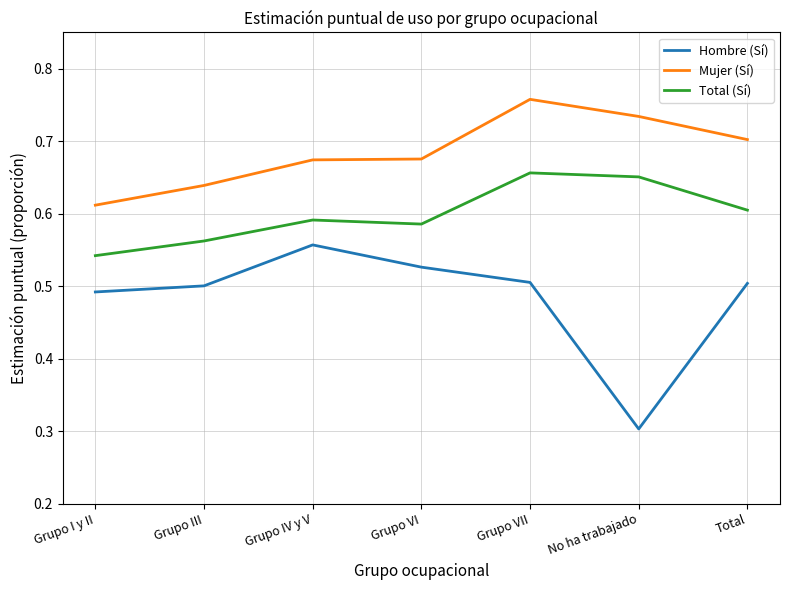

At which category does Hombre (Sí) reach its first local valley?

No ha trabajado